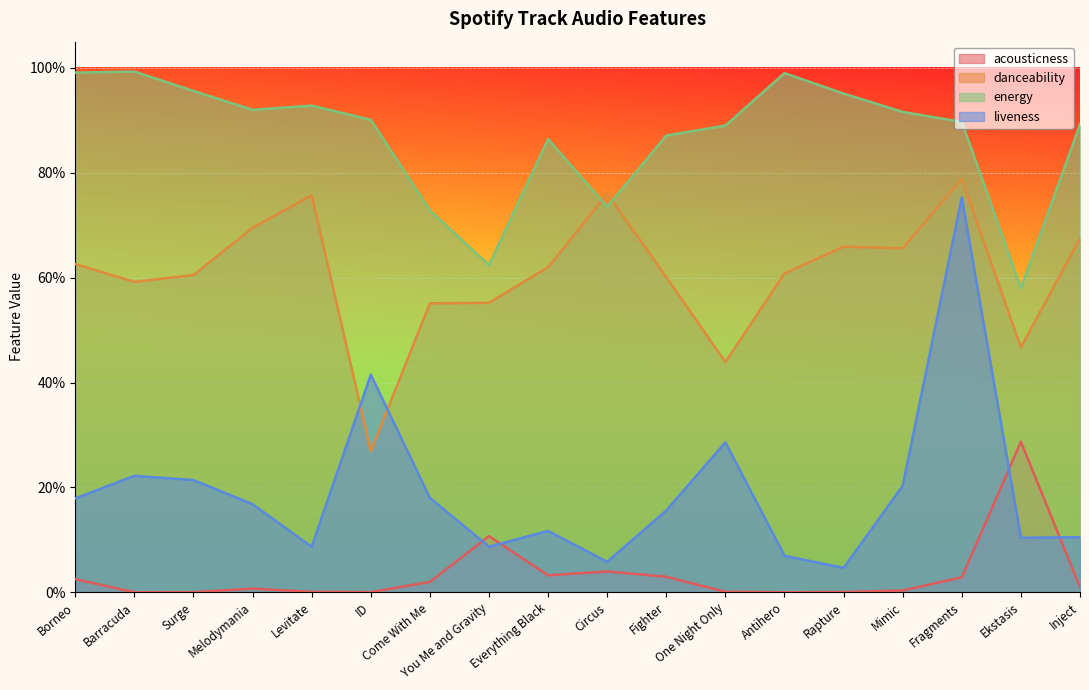

What is the approximate value of acousticness at Ekstasis?

0.3